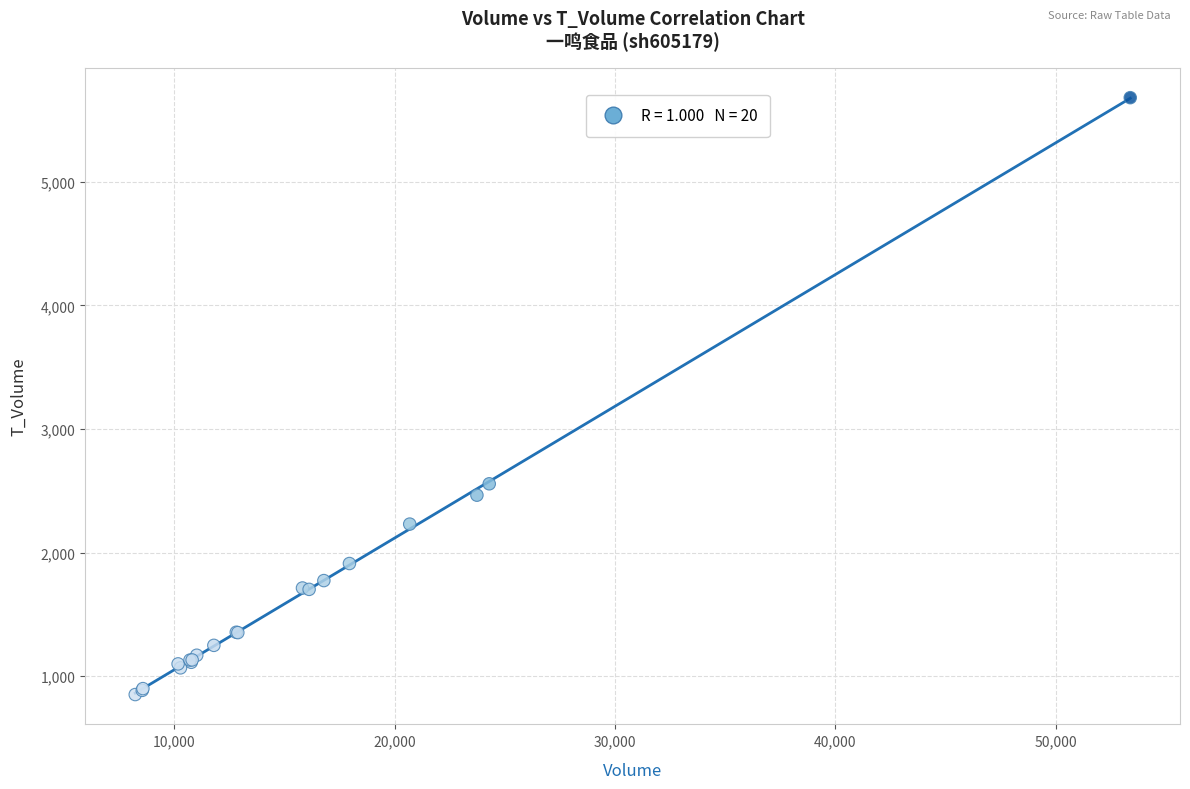

What Y value in the scatter plot is closest to 3266?

2557